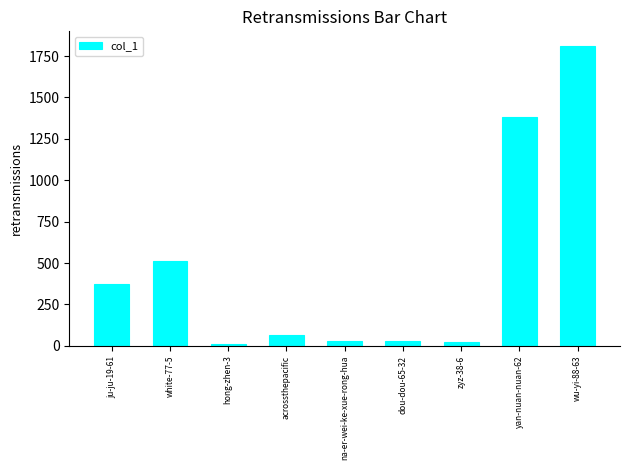

How many bars are there in total?

9